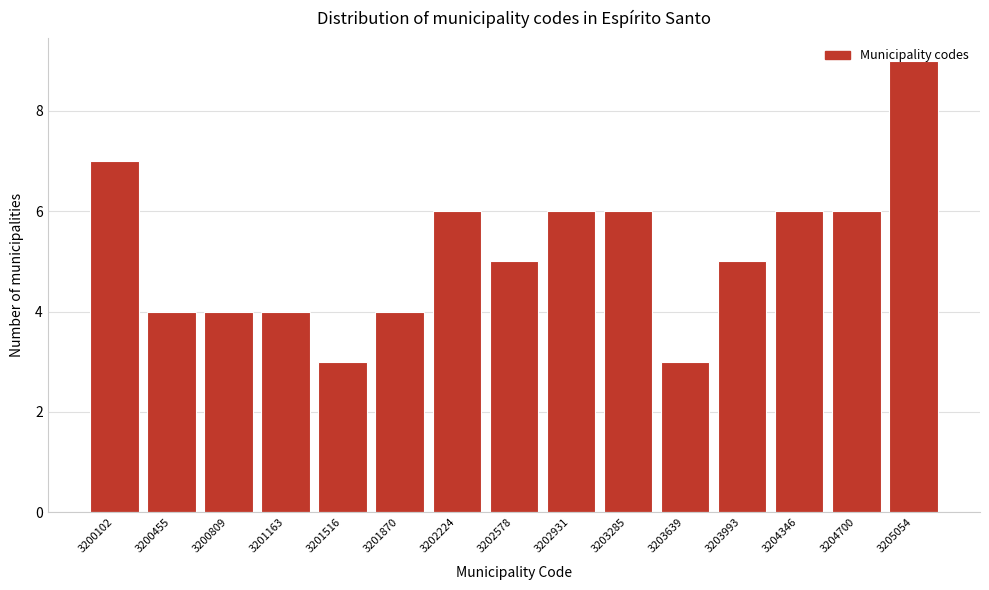

What is the difference between the maximum and minimum values?

6